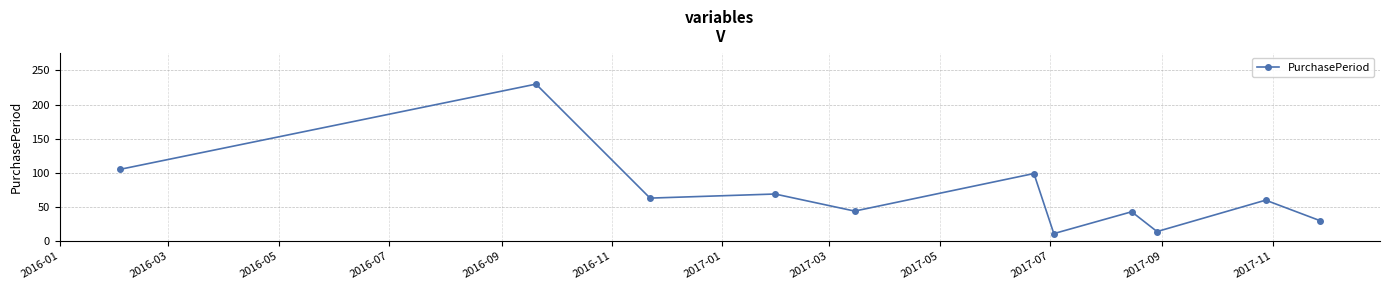

What is the difference between the maximum and minimum values?

219